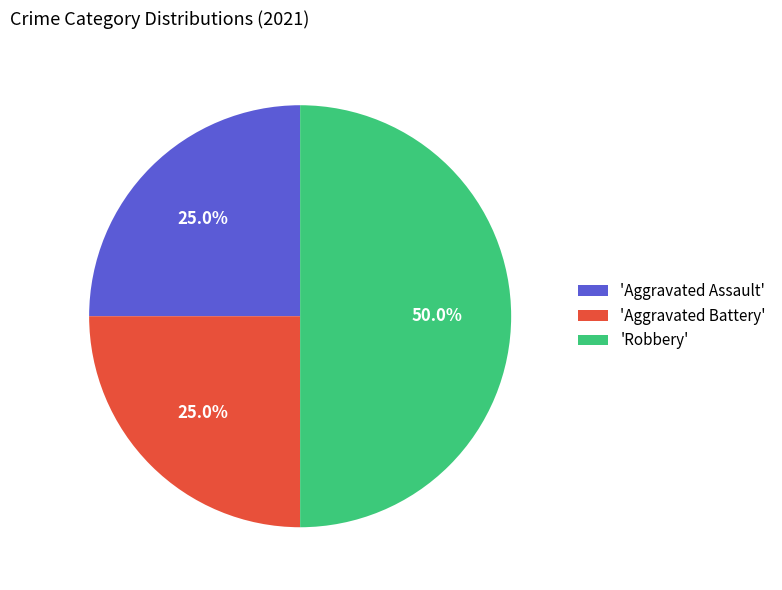

How many slices are in this pie chart?

3